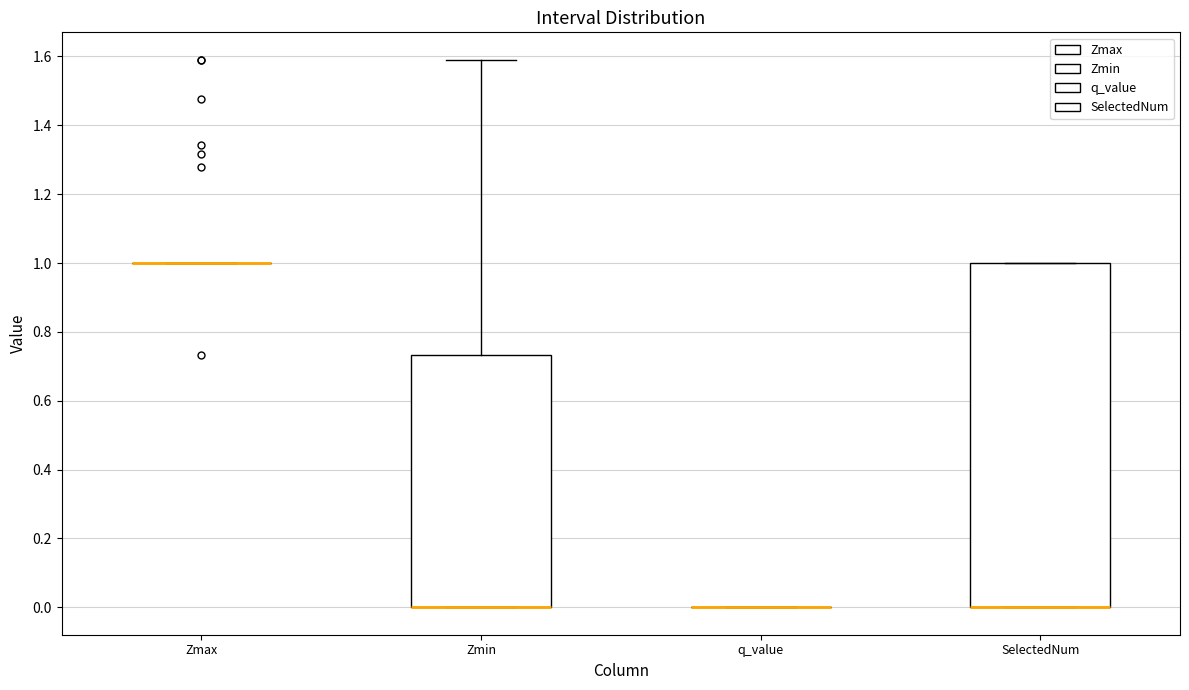

Reading left to right, read every box against the y-axis: the position of its median line, the range the box covers, and the ends of its whiskers. The values are not printed on the chart, so give them approximately, as read against the axis.

Zmax: box collapsed to a line at 1.00, whiskers 1.00 to 1.00
Zmin: median 0.00 (drawn on the box's lower edge), box 0.00 to 0.74, whiskers 0.00 to 1.60
q_value: box collapsed to a line at 0.00, whiskers 0.00 to 0.00
SelectedNum: median 0.00 (drawn on the box's lower edge), box 0.00 to 1.00, whiskers 0.00 to 1.00